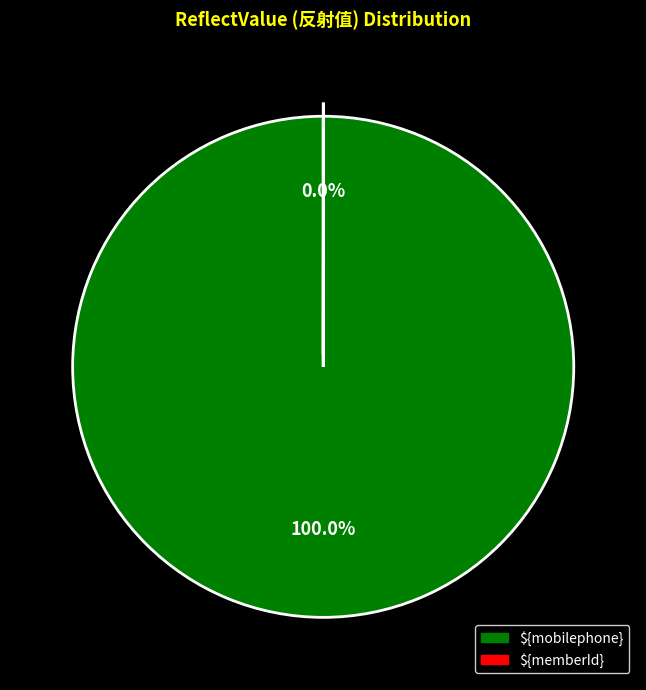

What is the largest slice in the pie chart?

${mobilephone}